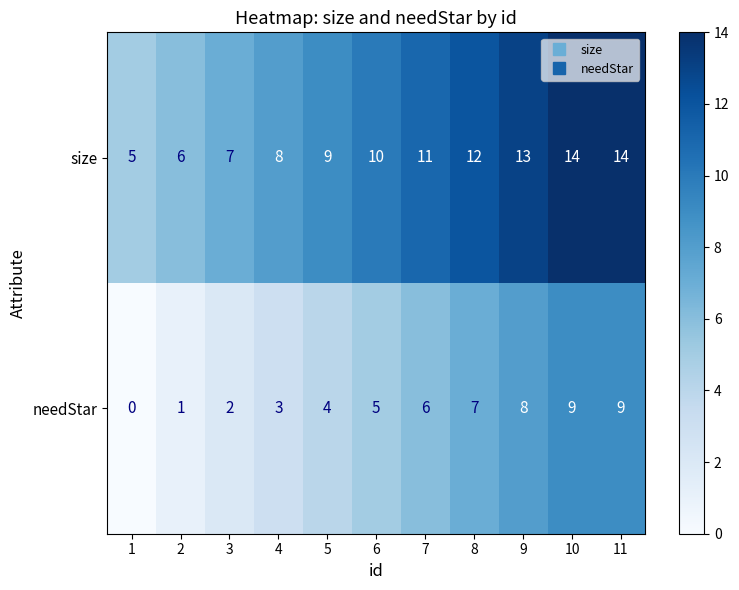

How many size values are between 7 and 13?

7